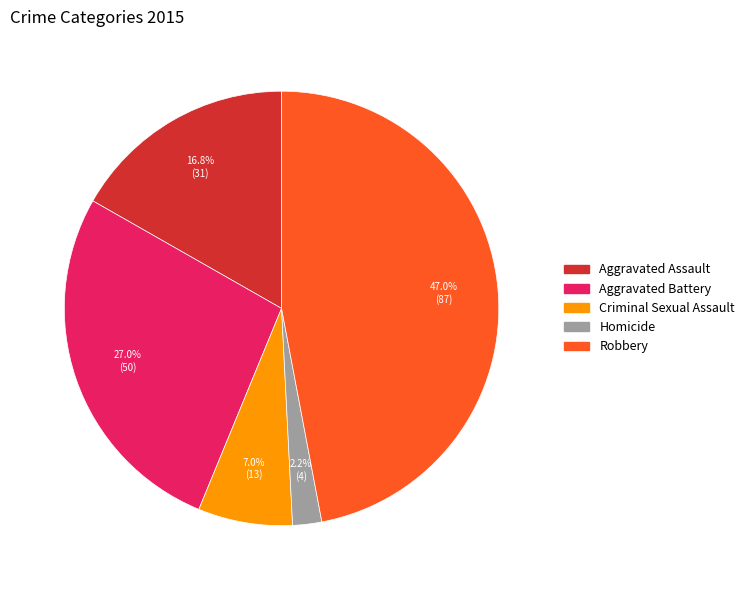

The Aggravated Battery slice represents 15% of the pie. True or false?

False